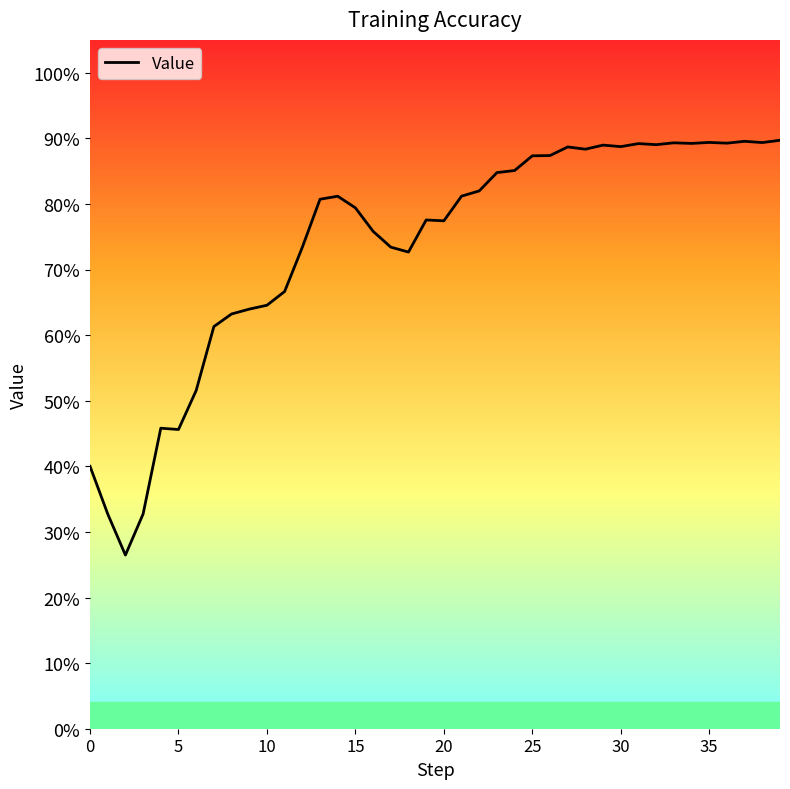

Does the chart display data point markers on the line(s)?

No